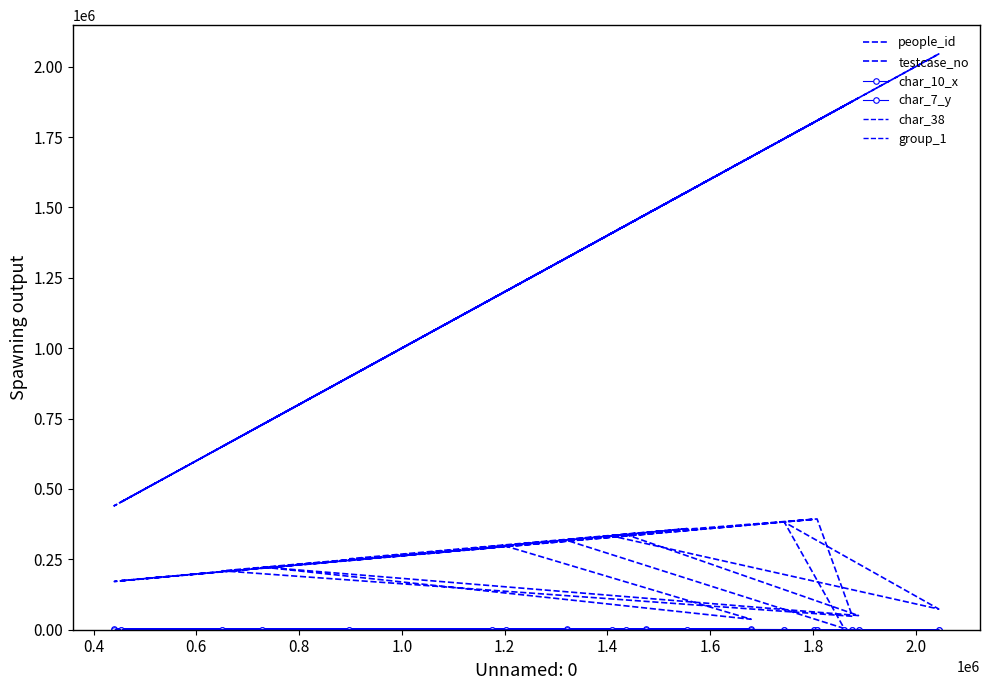

True or false: testcase_no has more than 1 interior local peaks.

True